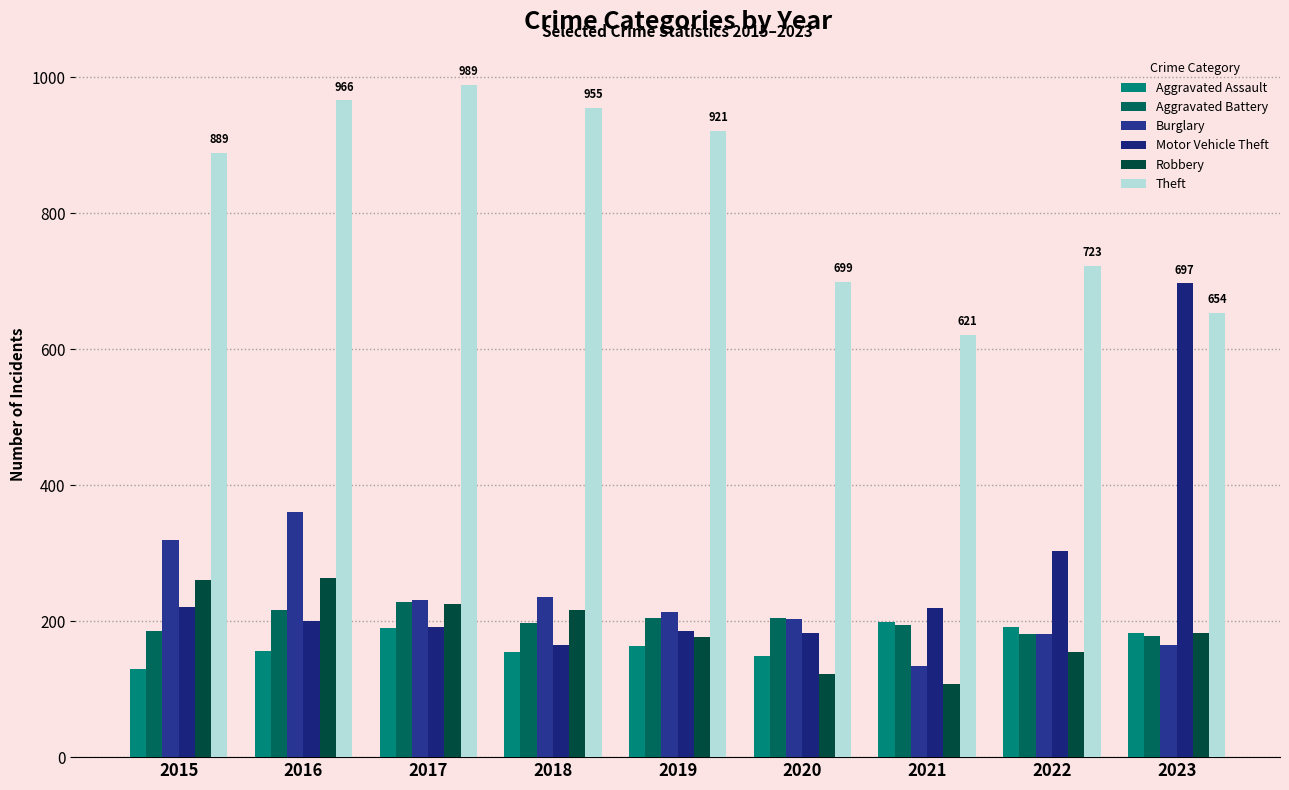

Reading left to right, list all the values displayed in this chart.

Aggravated Assault: 130	156	190	155	164	149	199	192	183
Aggravated Battery: 186	217	228	198	204	205	194	181	178
Burglary: 319	361	231	236	213	203	134	181	165
Motor Vehicle Theft: 221	200	192	165	185	183	220	303	697
Robbery: 260	264	225	216	177	123	108	154	182
Theft: 889	966	989	955	921	699	621	723	654